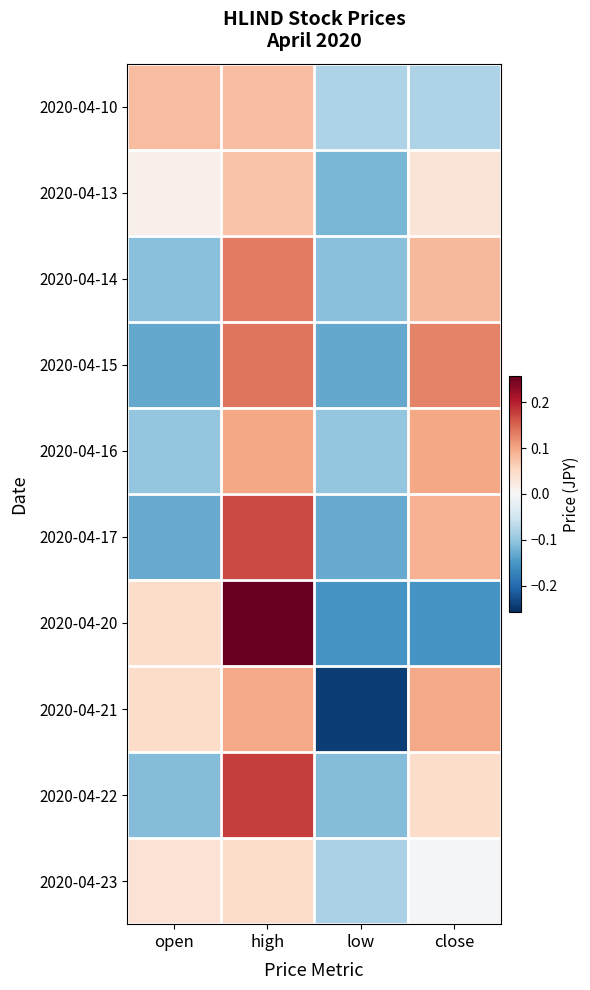

Which label corresponds to the largest value in the chart?

high